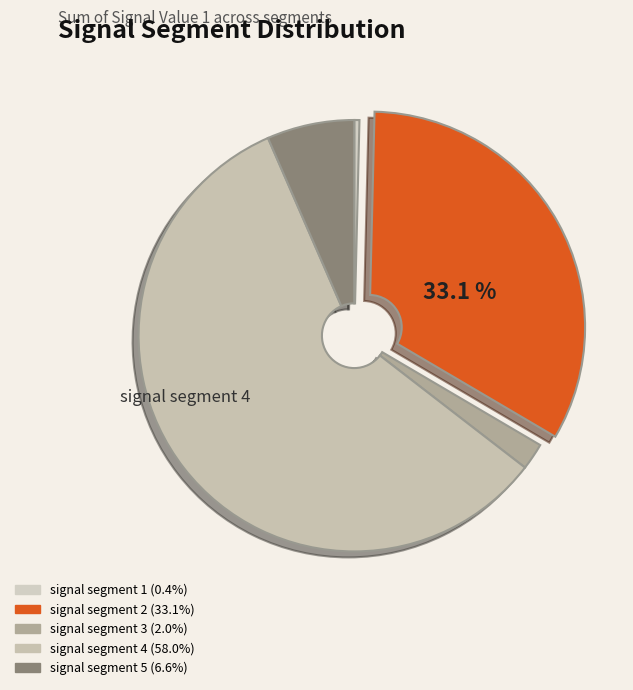

What percentage is the signal segment 4 slice, to the nearest percent?

58%